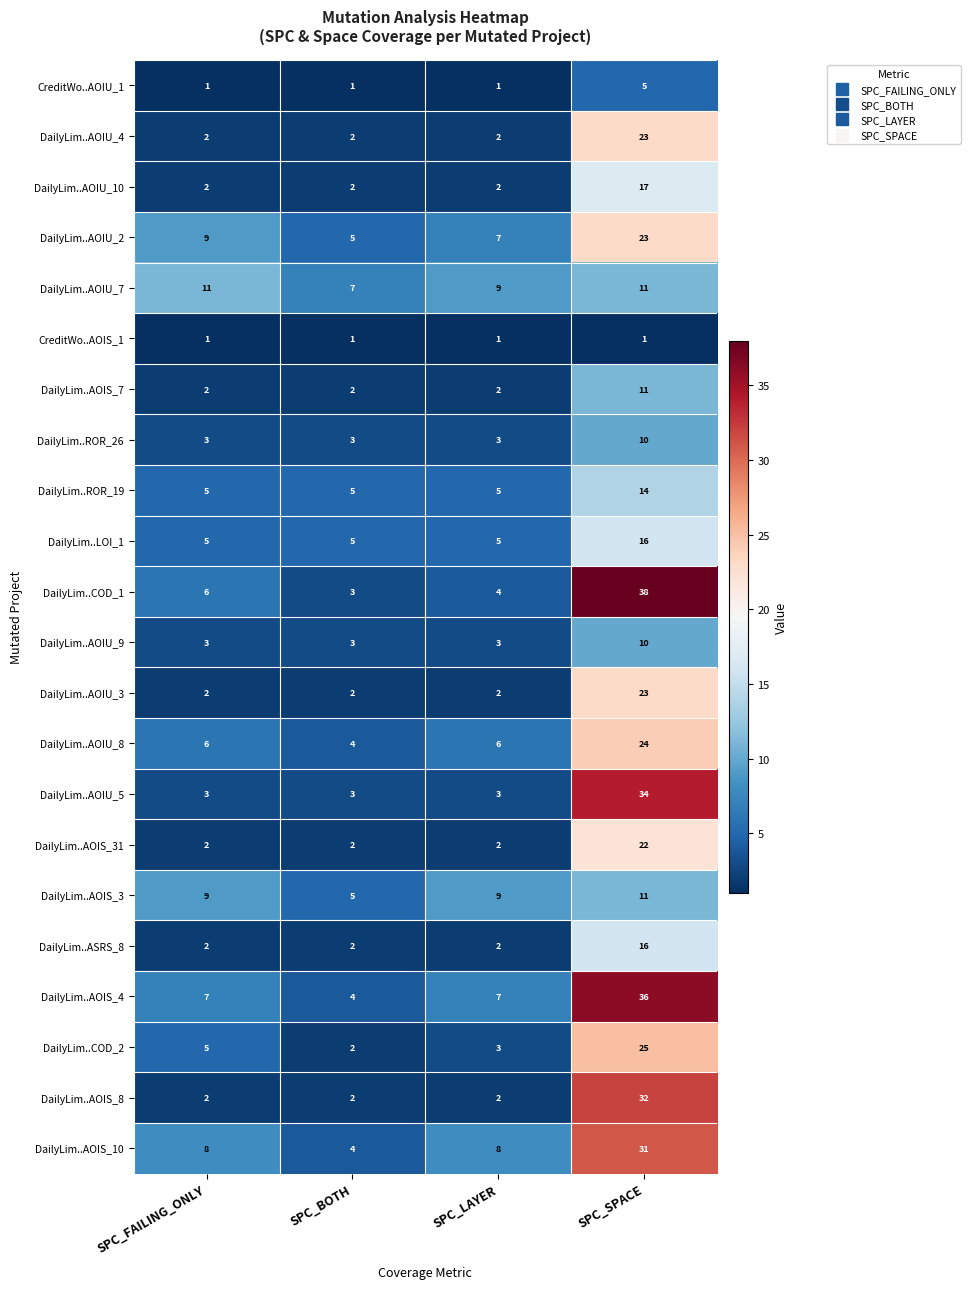

Count the number of data series in this chart.

22